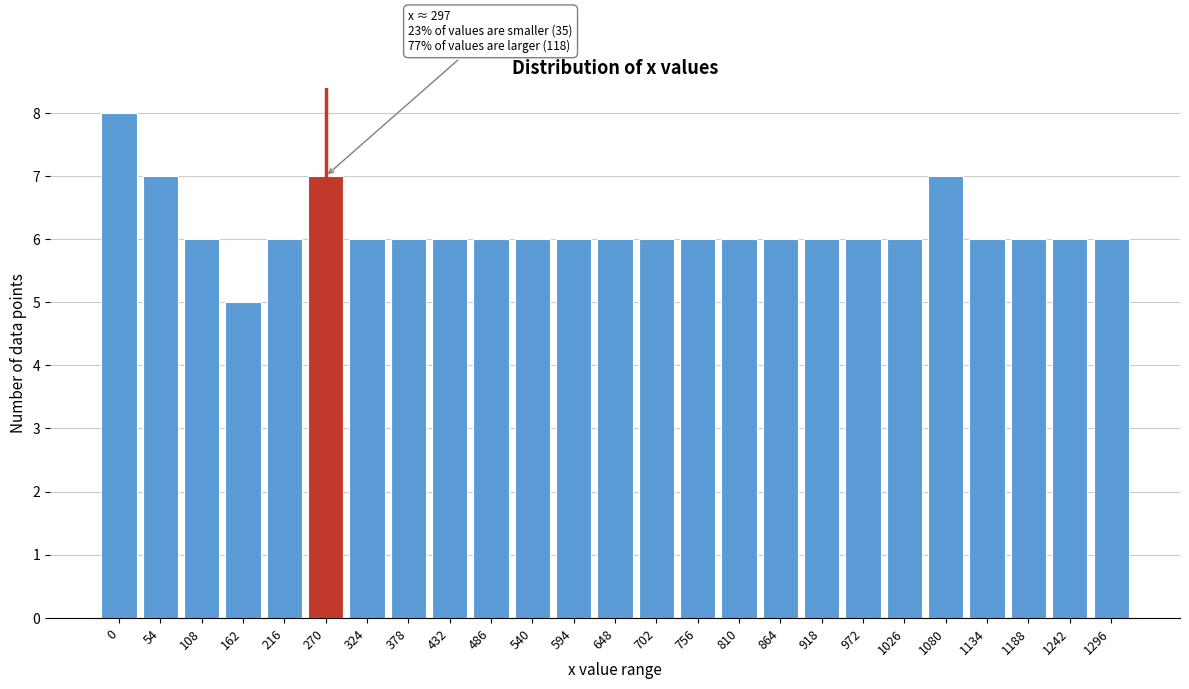

Reading left to right, list all the values displayed in this chart.

8	7	6	5	6	7	6	6	6	6	6	6	6	6	6	6	6	6	6	6	7	6	6	6	6